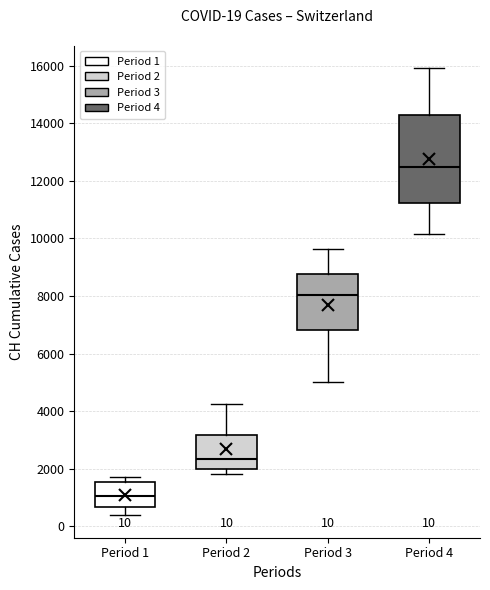

Comparing the boxes themselves (not the whiskers), which one is the tallest?

Period 4